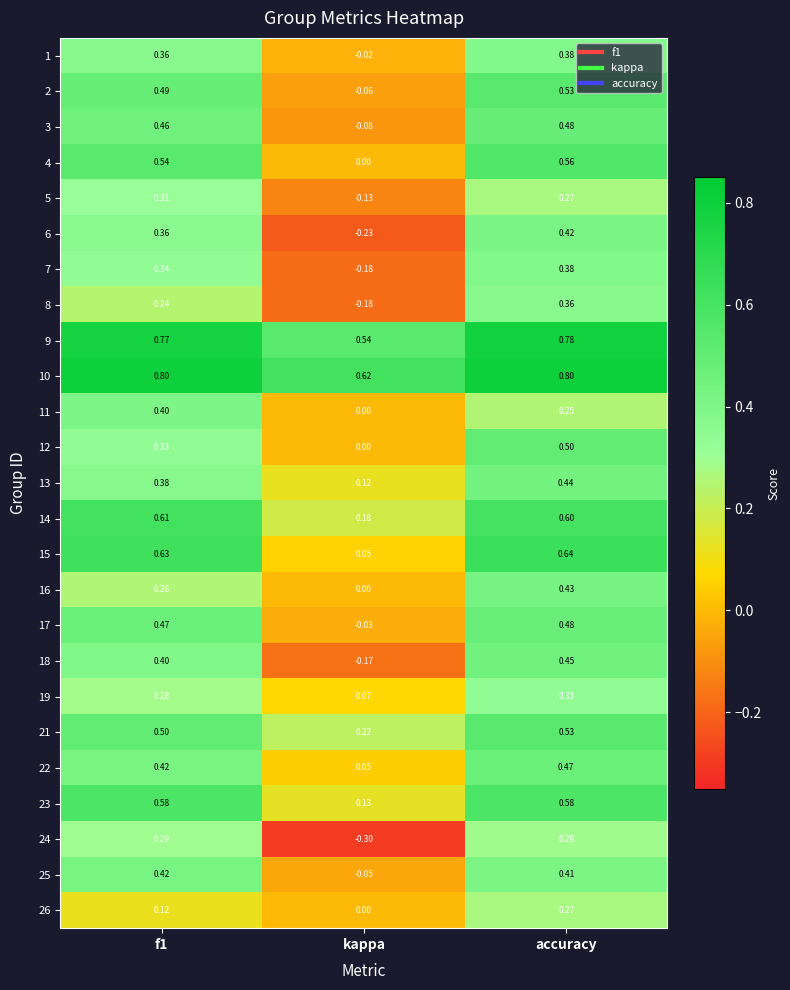

Where is 1 nearest to the value 0?

kappa